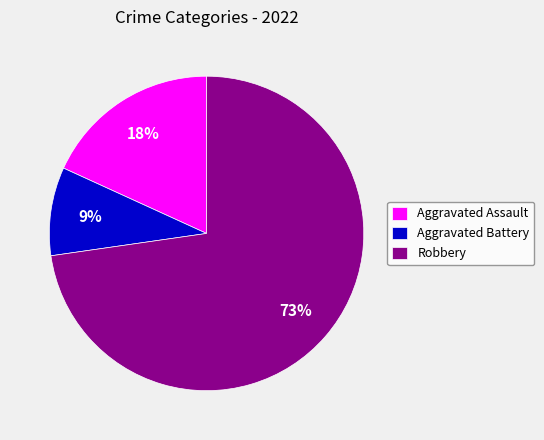

To the nearest percent, what is the difference between the Robbery and Aggravated Battery slice percentages?

64%